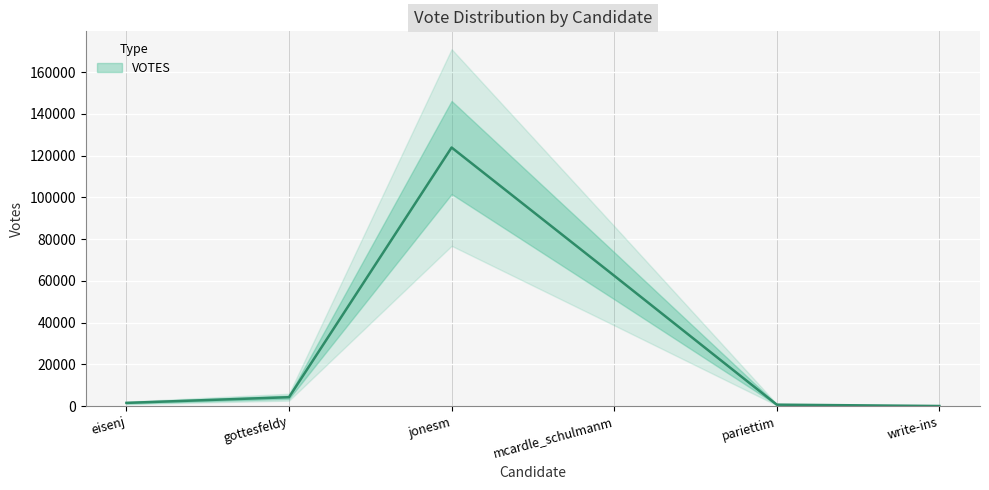

At which label is the value closest to 62012?

mcardle_schulmanm